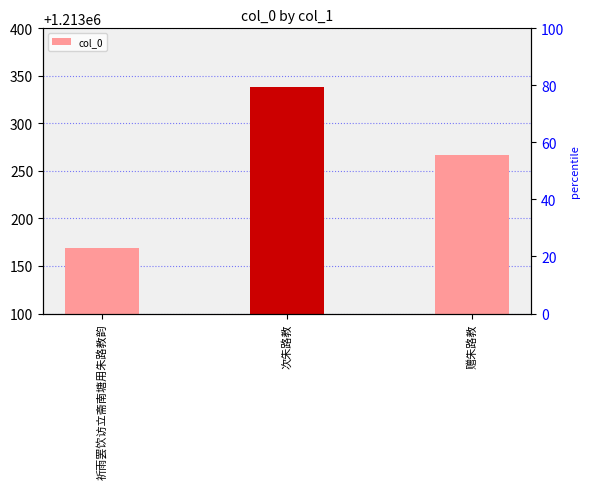

What is the average value?

1213258